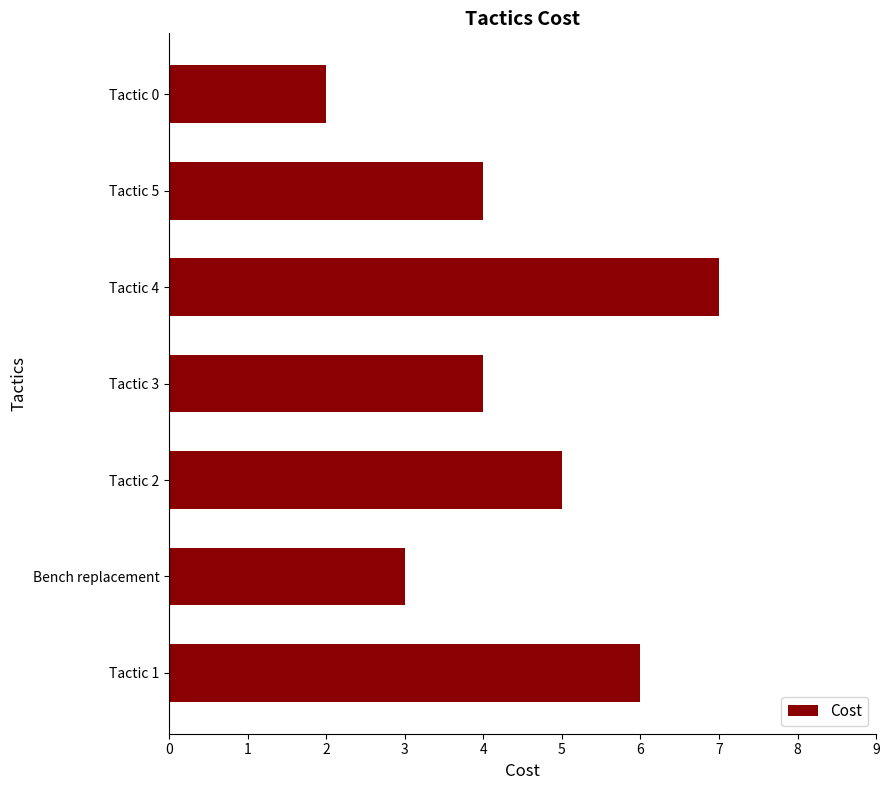

What is the sum of all values?

31